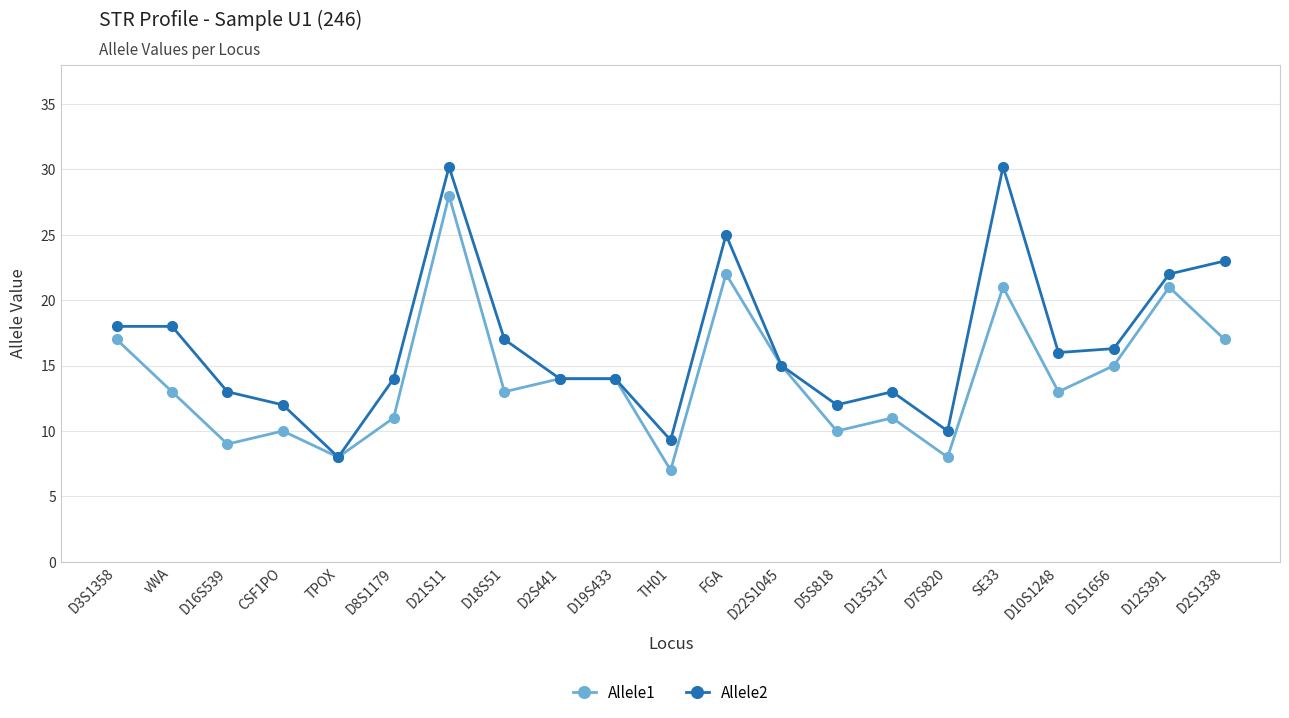

What are all the series names shown in the legend?

Allele1, Allele2